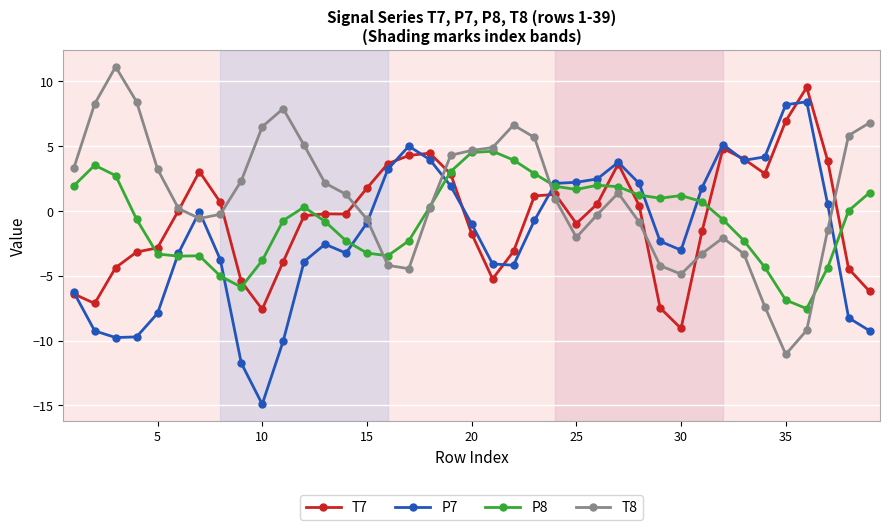

Is this an area chart (filled region under the line)?

No